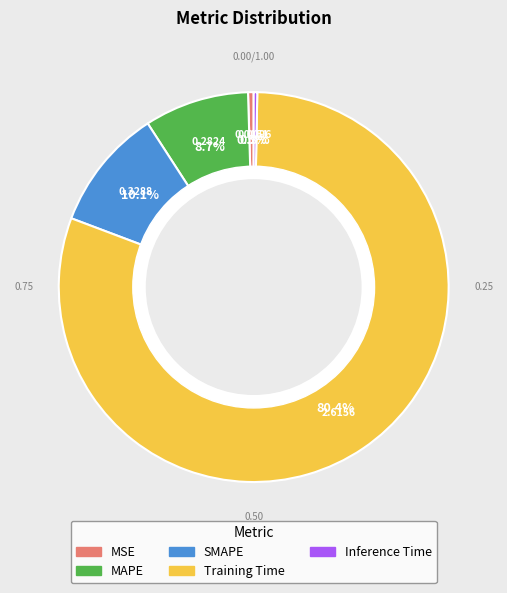

Which category has the biggest portion of the pie?

Training Time